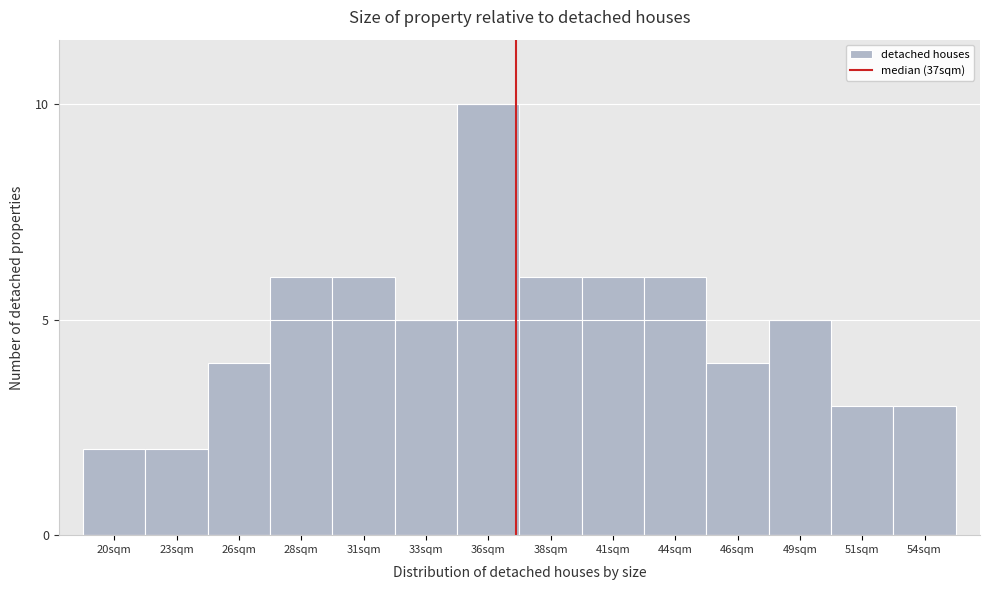

Reading left to right, transcribe all the data shown in this chart.

2	2	4	6	6	5	10	6	6	6	4	5	3	3